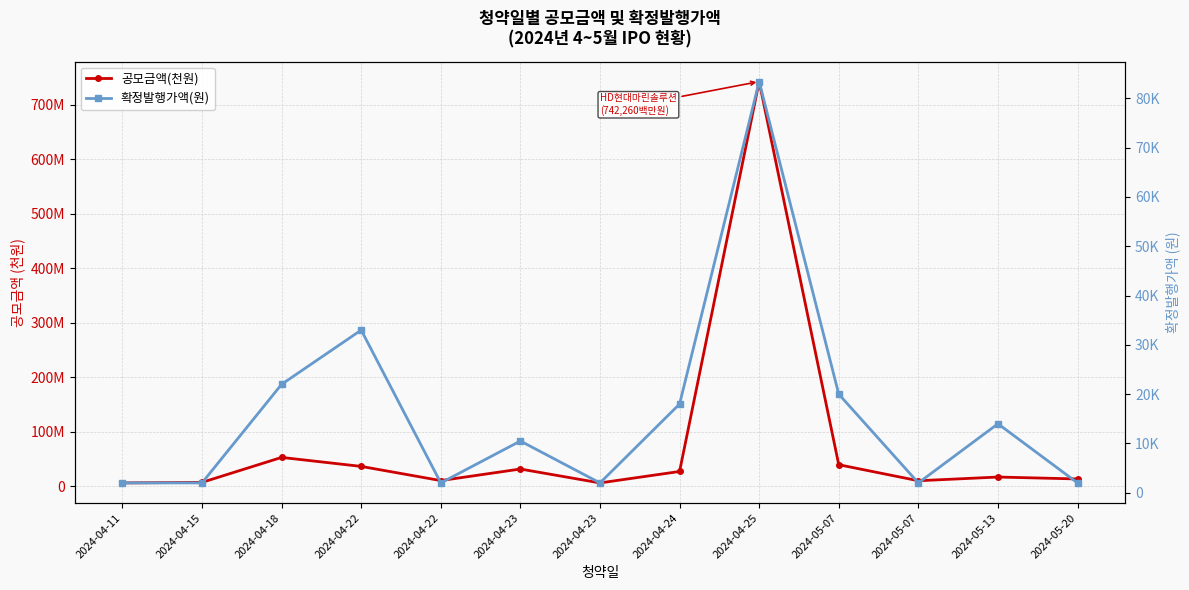

True or false: 공모금액(천원) and 확정발행가액(원) intersect in this chart.

False